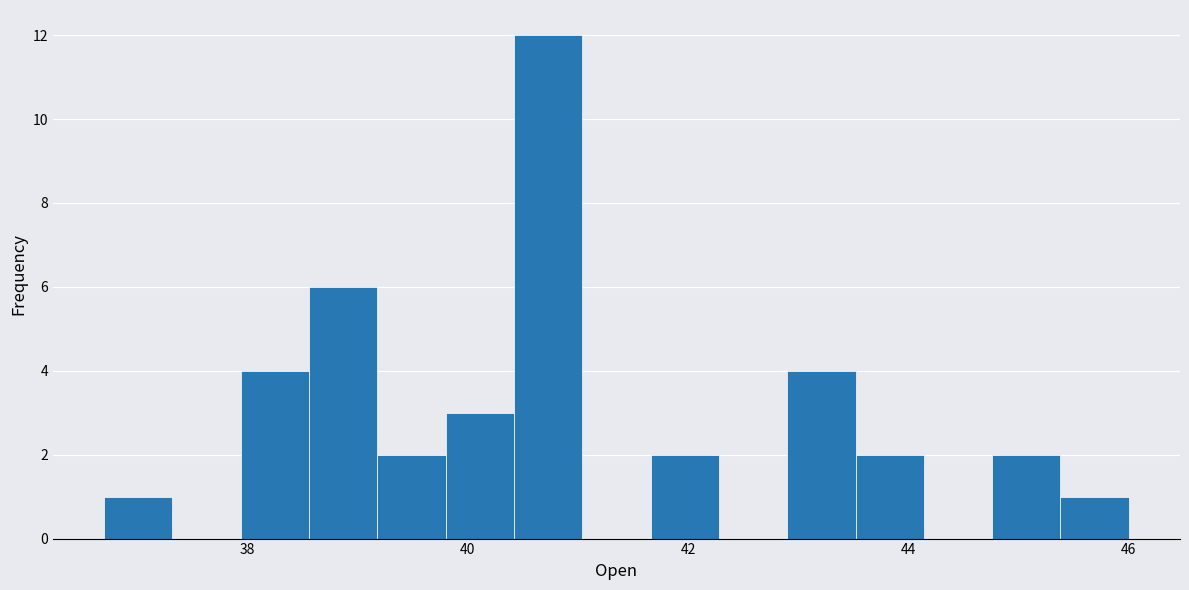

Read against the x-axis, roughly where is the centre of the tallest bar?

40.8